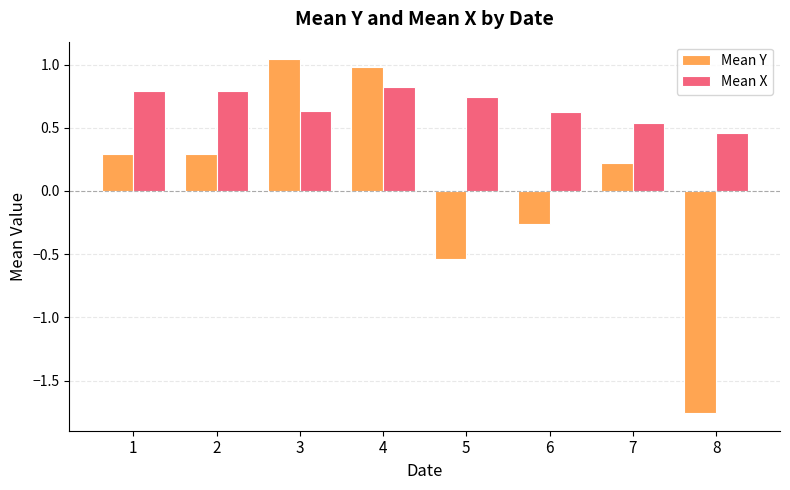

At how many categories does at least one series exceed 0?

8